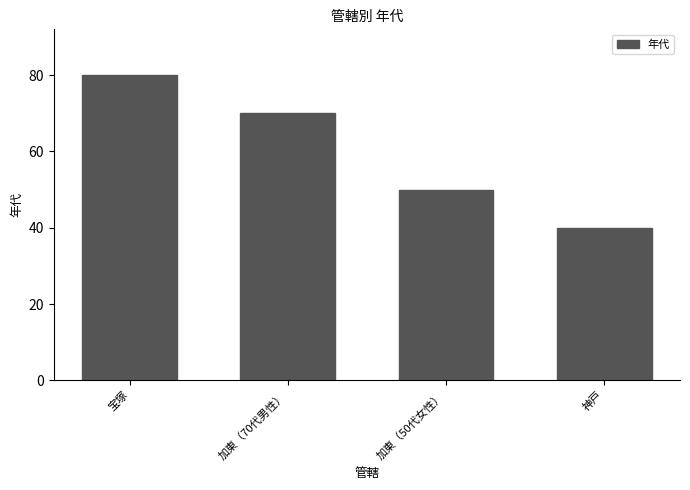

What is the difference between the second highest and minimum values?

30